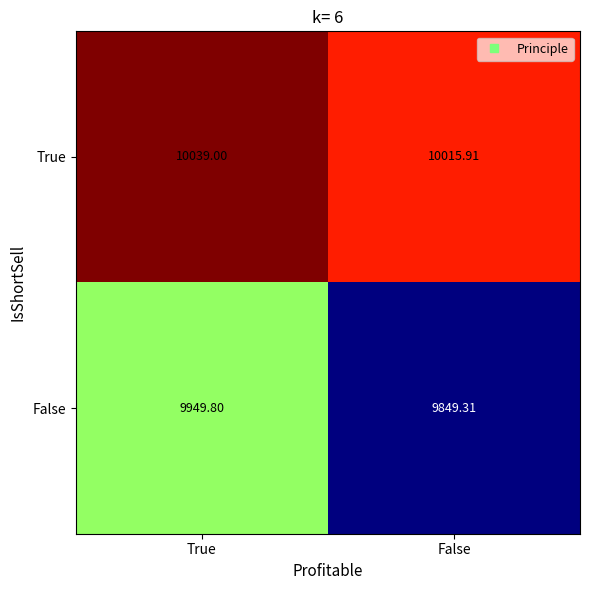

Is the value of True at True greater than the value of False at False?

Yes